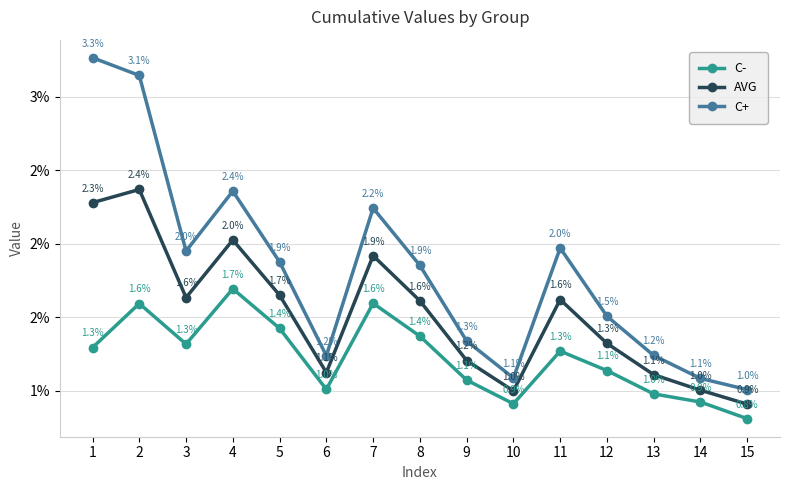

Does the chart have visible grid lines?

Yes